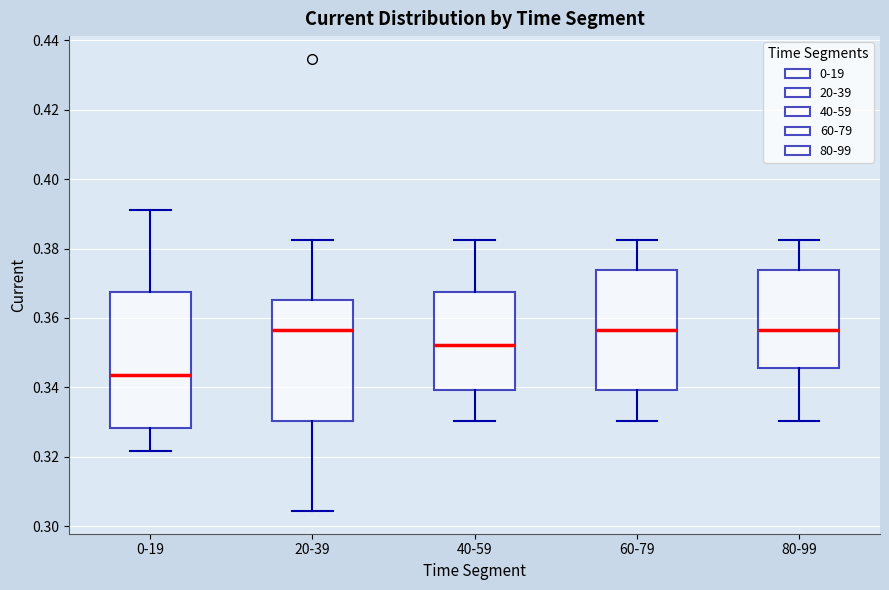

Where is the upper edge of the box for 0-19 on the y-axis? The values are not printed on the chart, so give them approximately, as read against the axis.

0.368